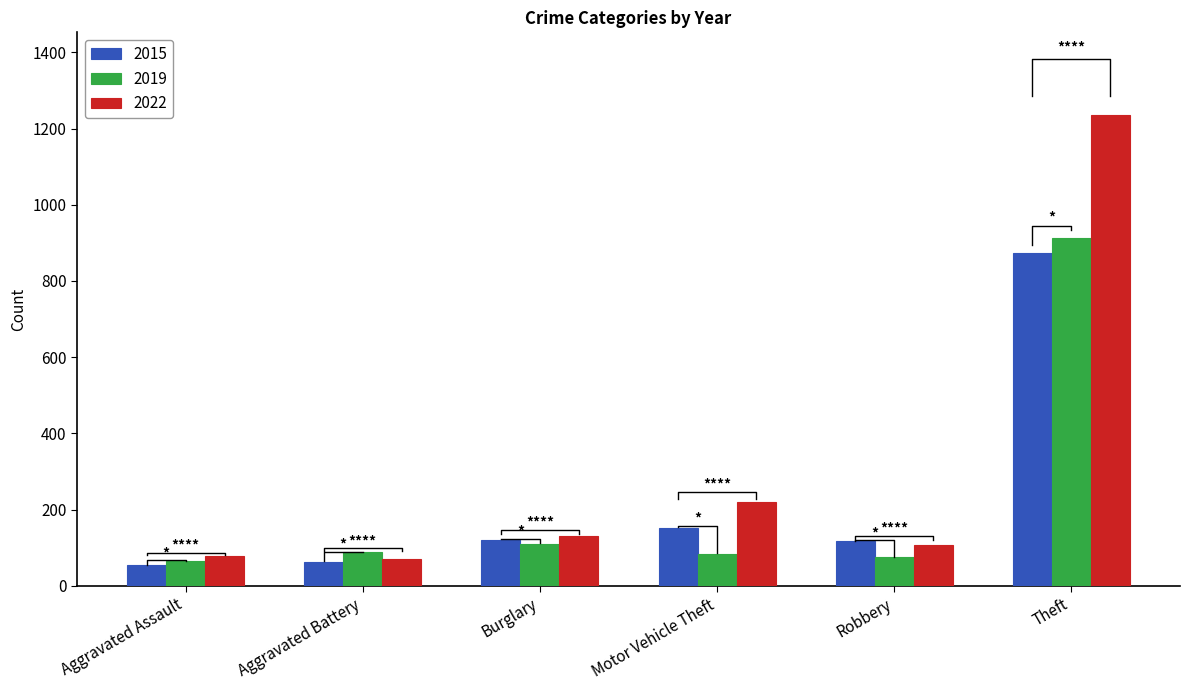

Does the chart contain any negative values?

No